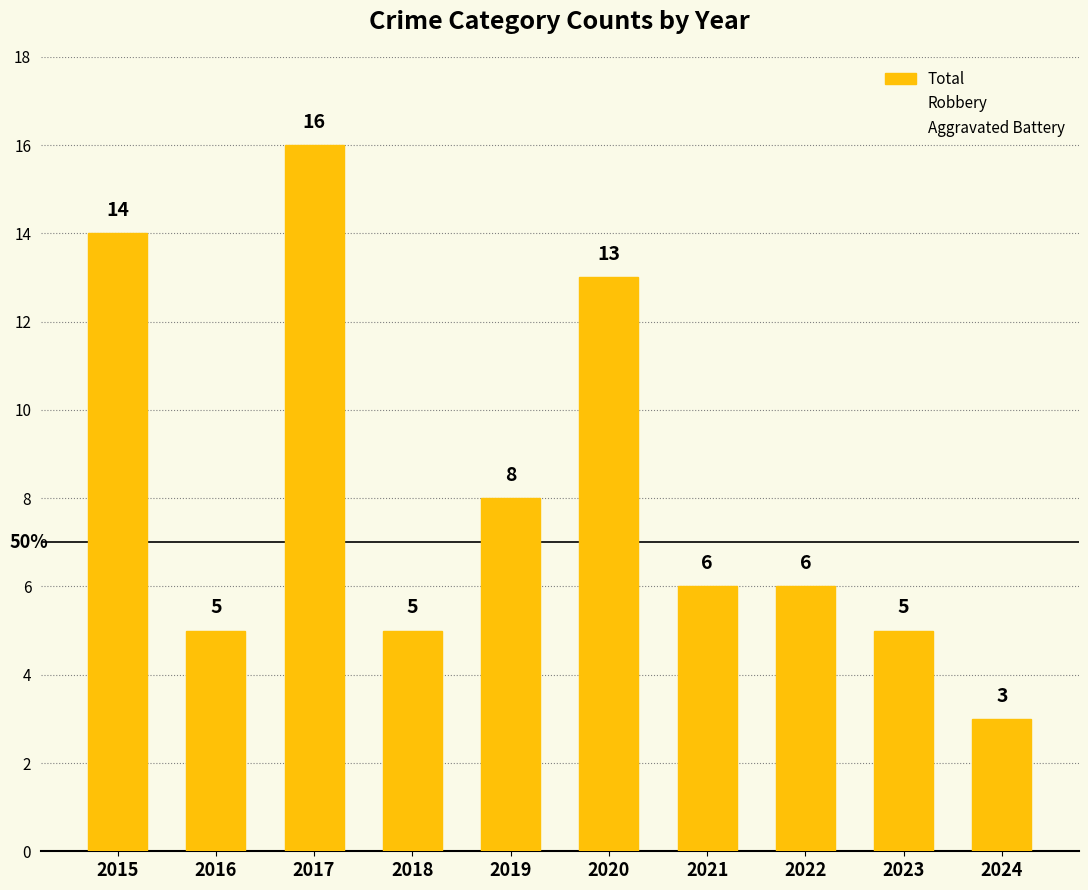

How many distinct data groups are displayed?

1